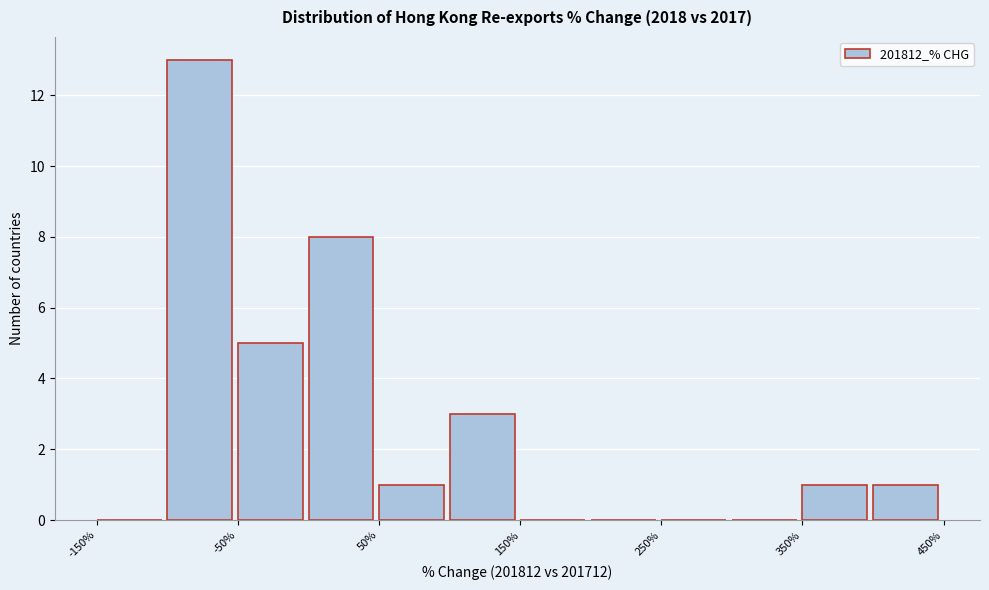

Reading left to right, list every bar in this chart as the range it spans on the x-axis followed by its height. The values are not printed on the chart, so give them approximately, as read against the axis.

-150 to -100: 0
-100 to -50: 13
-50 to 0: 5
0 to 50: 8
50 to 100: 1
100 to 150: 3
150 to 200: 0
200 to 250: 0
250 to 300: 0
300 to 350: 0
350 to 400: 1
400 to 450: 1